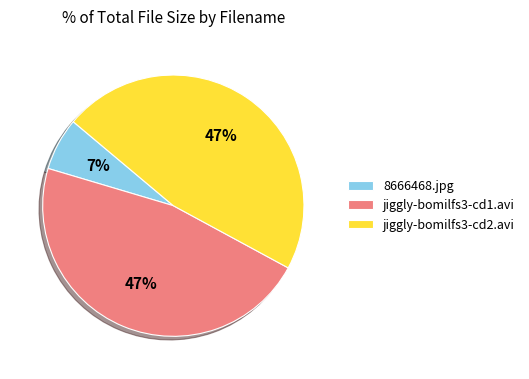

True or false: jiggly-bomilfs3-cd1.avi accounts for 47% of the total.

True